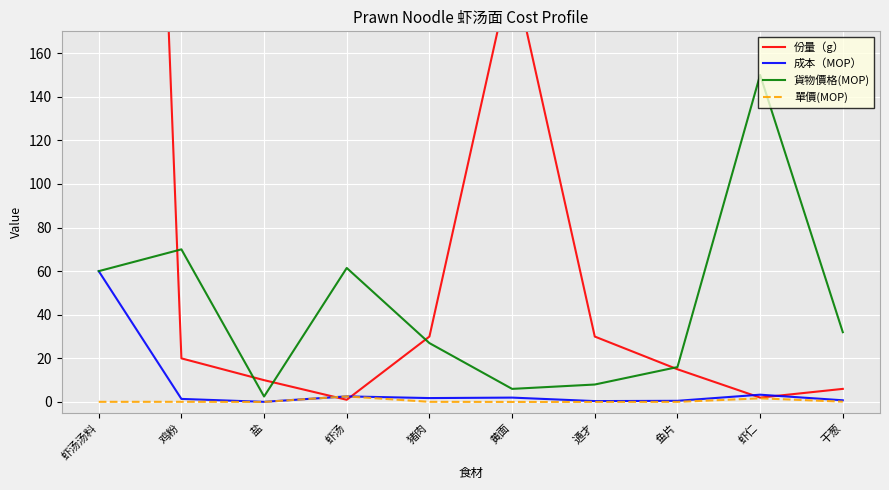

True or false: 成本（MOP） and 貨物價格(MOP) intersect in this chart.

False